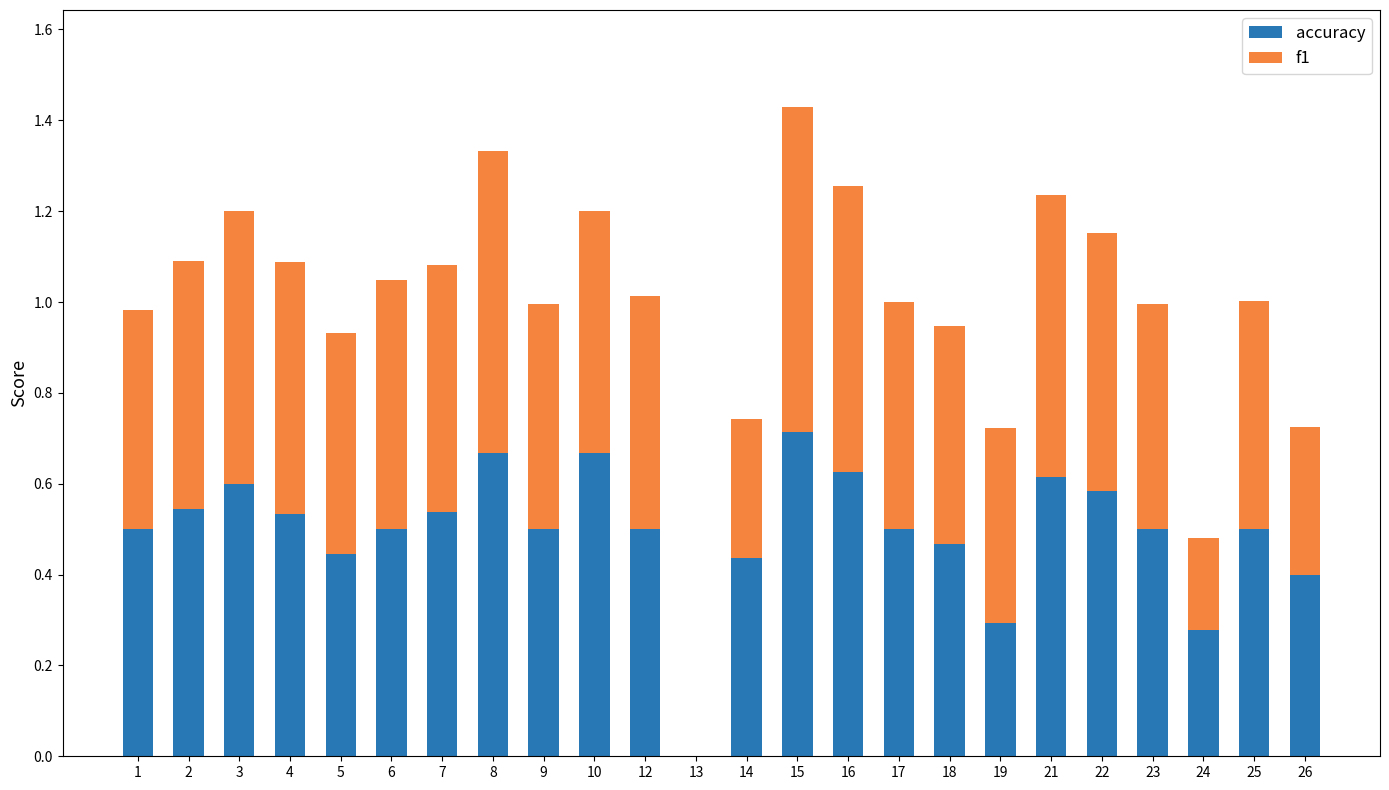

The accuracy series shows 1.0 at 21. True or false?

False